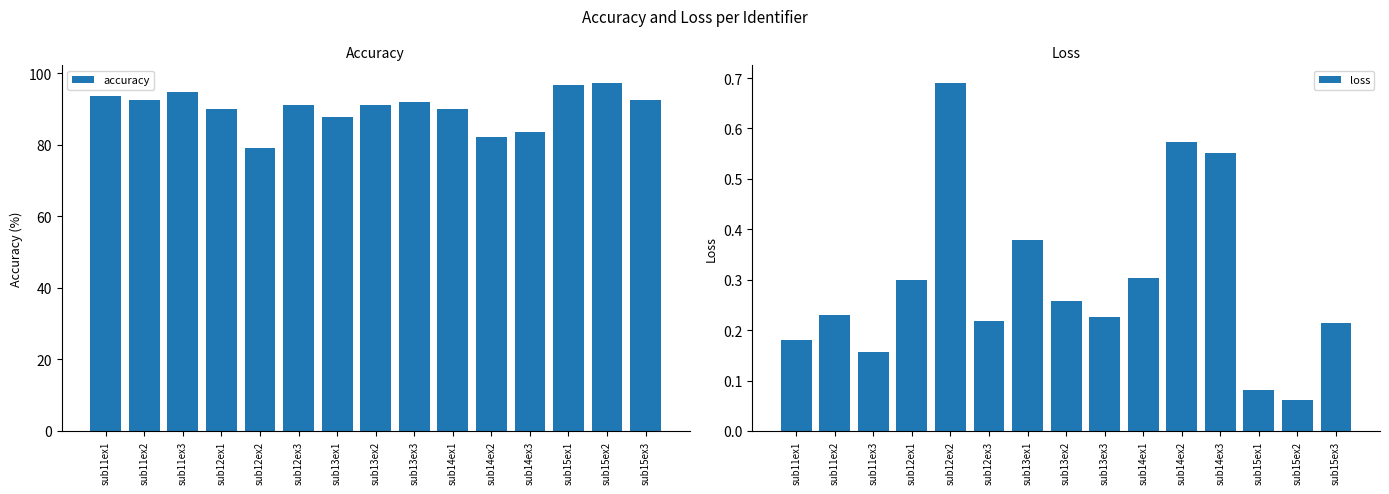

Reading left to right, what are all the values shown in this chart?

accuracy: sub11ex1=93.8	sub11ex2=92.5	sub11ex3=94.9	sub12ex1=90.0	sub12ex2=79.2	sub12ex3=91.2	sub13ex1=87.8	sub13ex2=91.2	sub13ex3=92.0	sub14ex1=90.1	sub14ex2=82.1	sub14ex3=83.7	sub15ex1=96.7	sub15ex2=97.4	sub15ex3=92.4
loss: sub11ex1=0.2	sub11ex2=0.2	sub11ex3=0.2	sub12ex1=0.3	sub12ex2=0.7	sub12ex3=0.2	sub13ex1=0.4	sub13ex2=0.3	sub13ex3=0.2	sub14ex1=0.3	sub14ex2=0.6	sub14ex3=0.6	sub15ex1=0.1	sub15ex2=0.1	sub15ex3=0.2